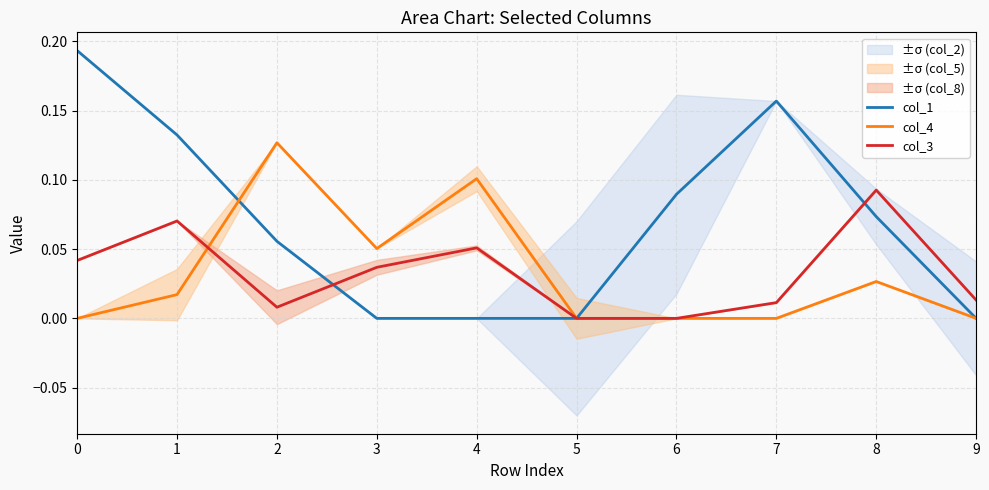

What is the spread (max minus min) of values at 4?

0.1